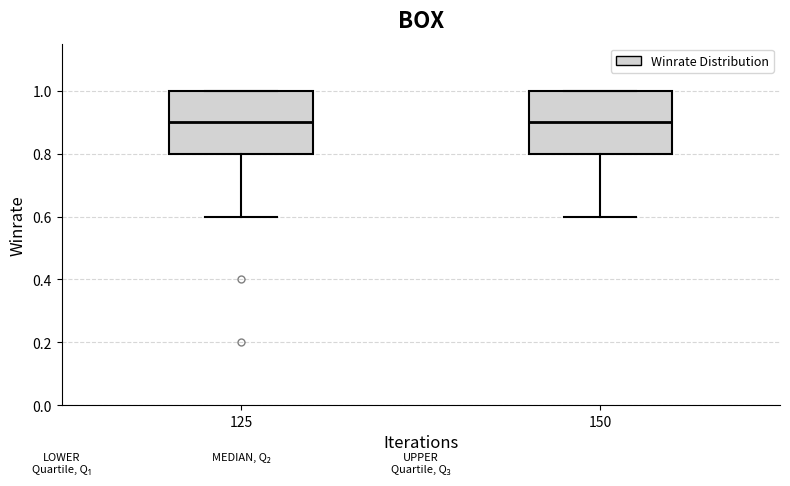

Reading left to right, transcribe this box plot: for each box, give where its median line is, the range the box spans, and where its two whiskers end, as read against the y-axis. The values are not printed on the chart, so give them approximately, as read against the axis.

125: median 0.9, box 0.8 to 1.0, whiskers 0.6 to 1.0
150: median 0.9, box 0.8 to 1.0, whiskers 0.6 to 1.0